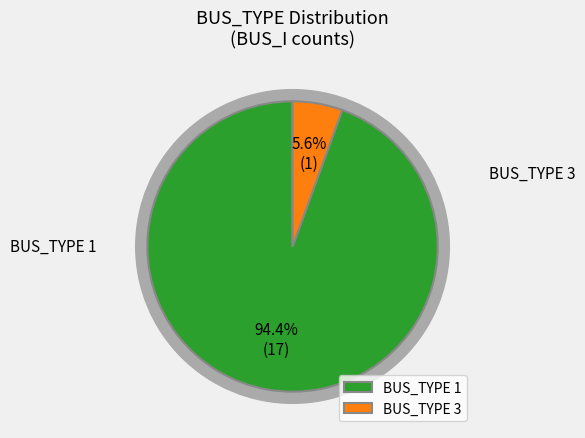

True or false: BUS_TYPE 3 accounts for 1% of the total.

False